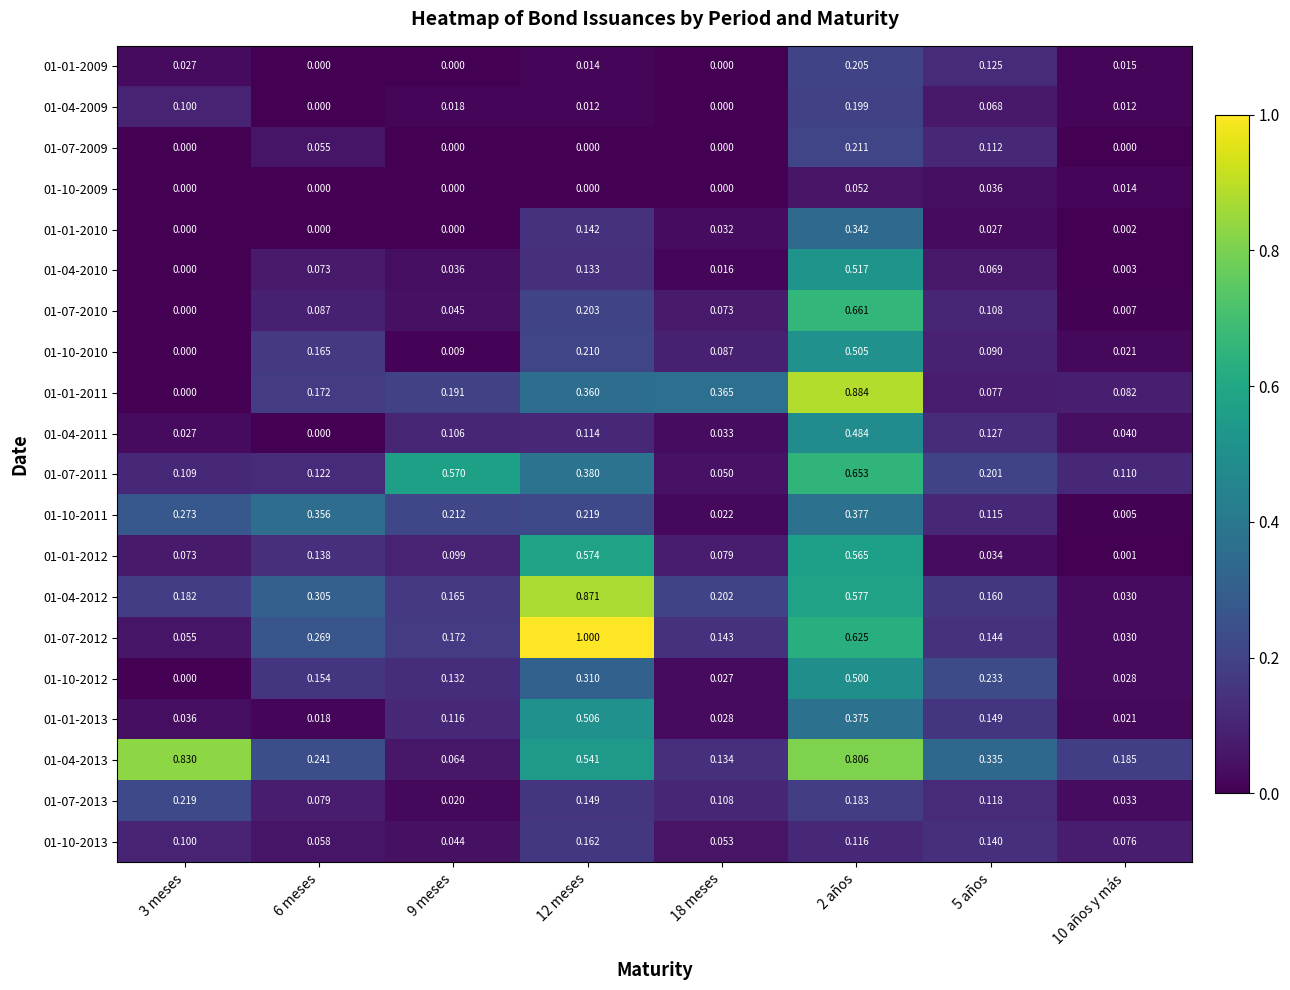

What is the maximum value shown in the chart?

1.0